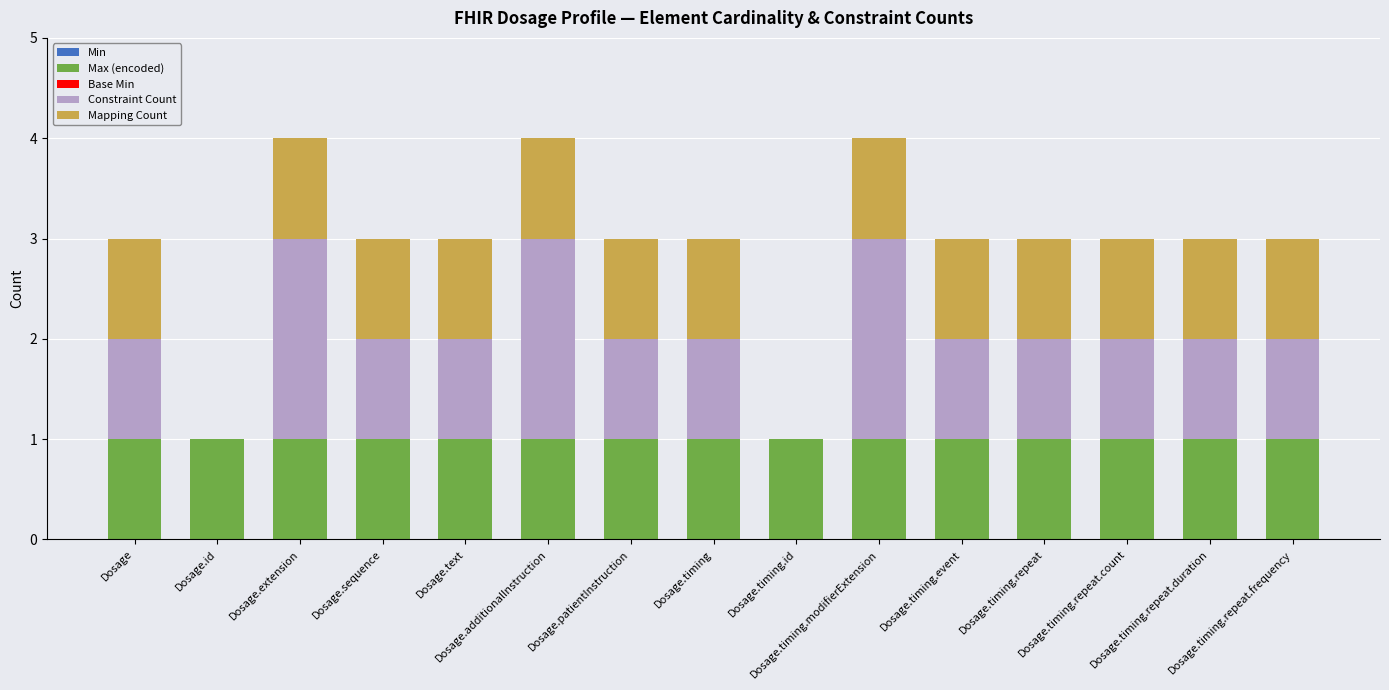

What is the sum of all Max (encoded) values?

15